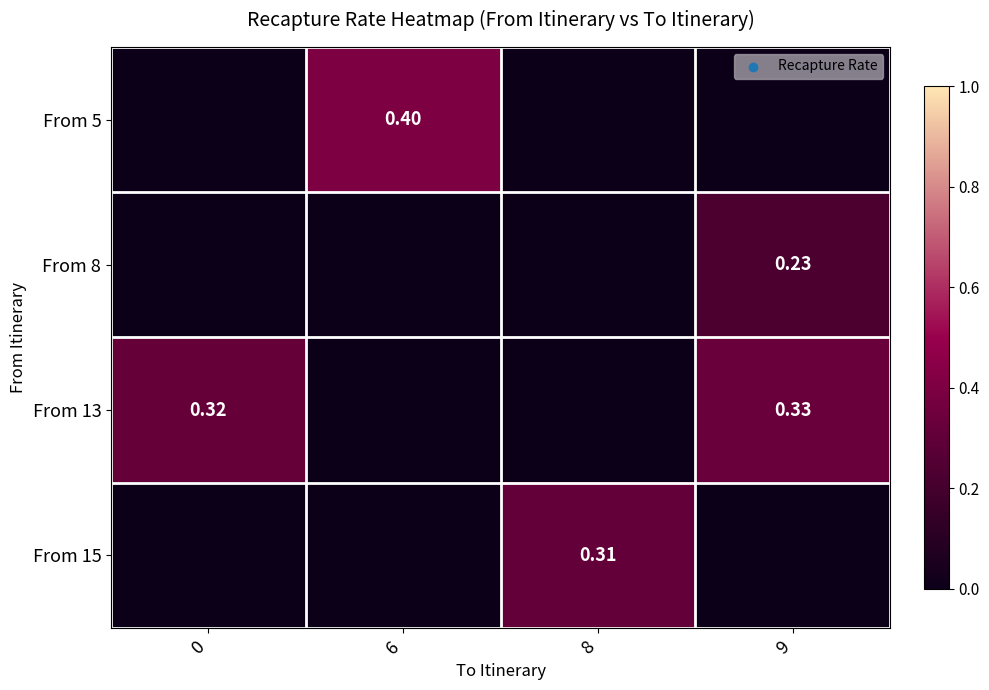

How many values in the From 13 series exceed 0?

2